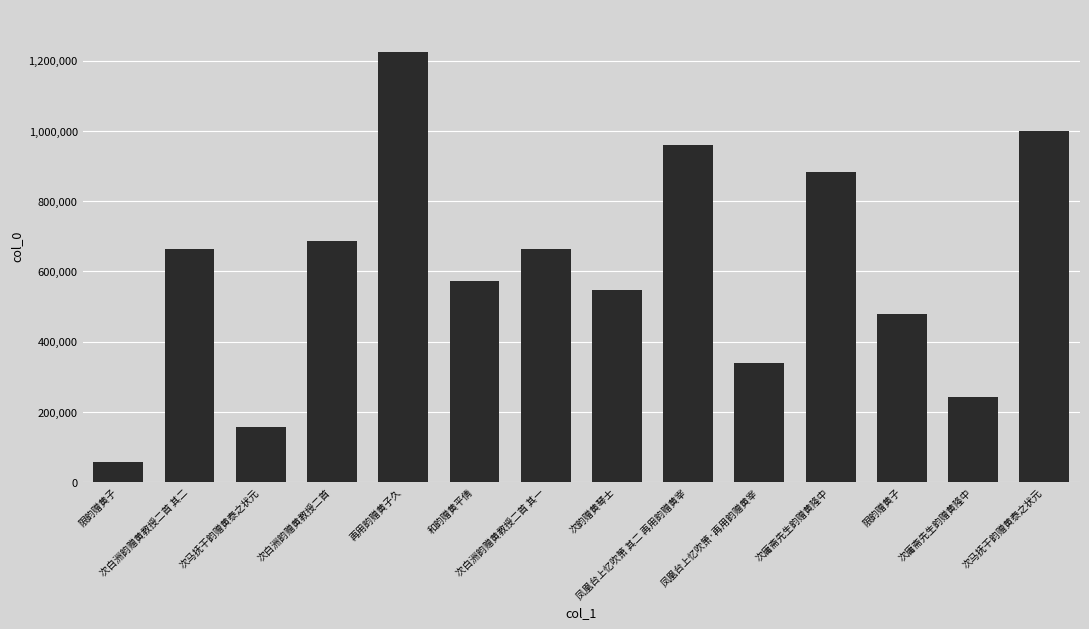

The value at 次马抚干韵赠黄泰之状元 is 48882. True or false?

False